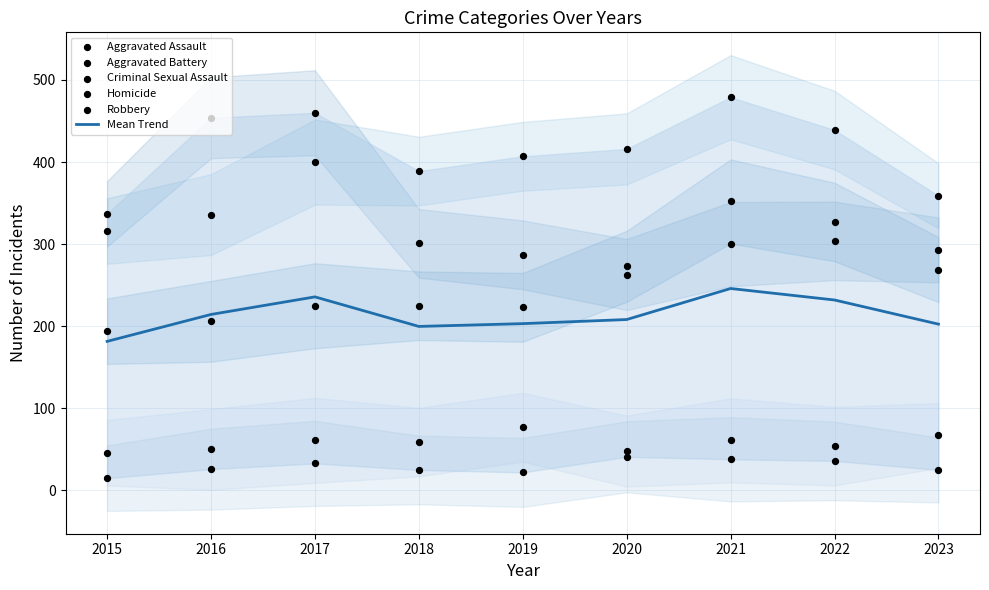

What is the total value across all series at 2015?

1089.6